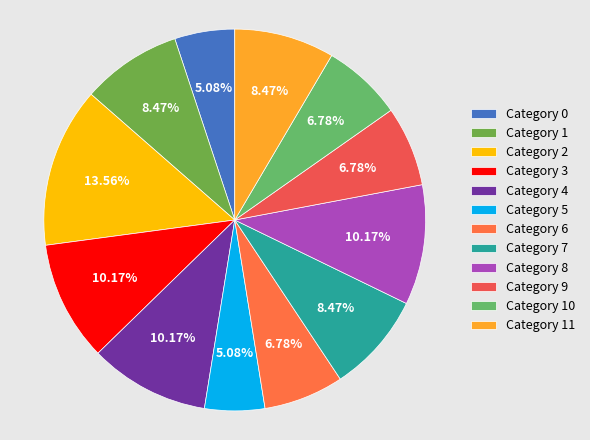

Rank the categories by value from highest to lowest.

2, 3, 4, 8, 1, 7, 11, 6, 9, 10, 0, 5